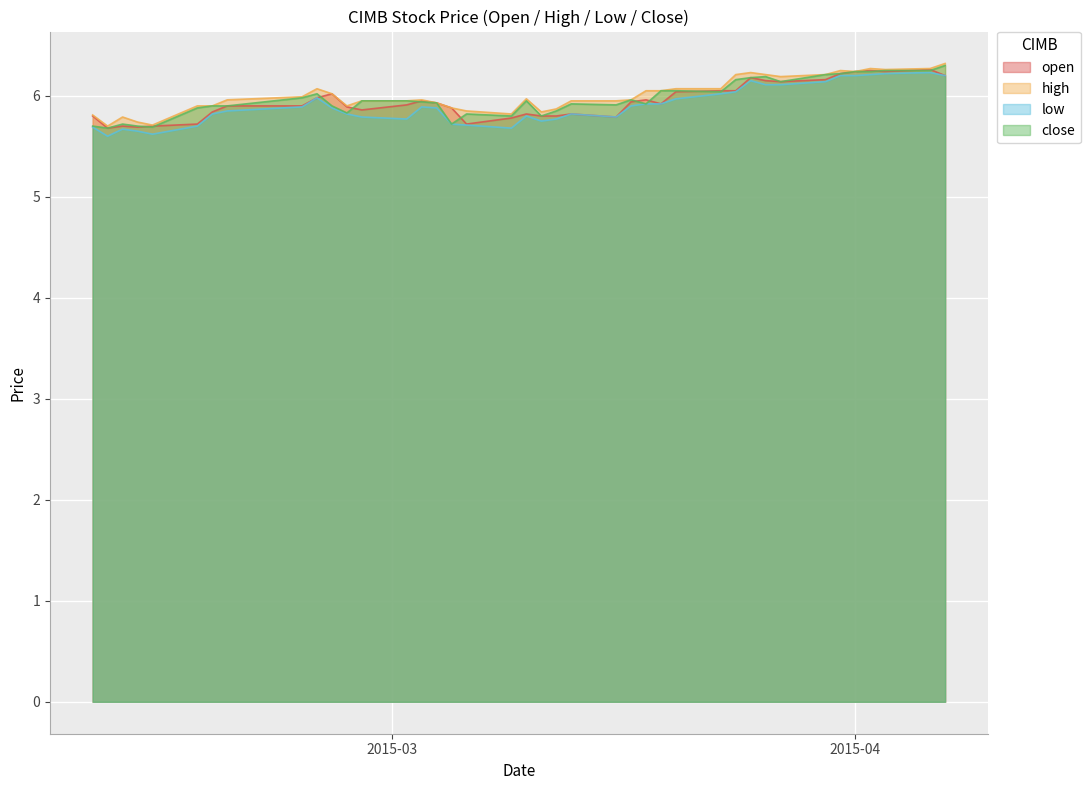

What position from the left is 2015-02-27?

13